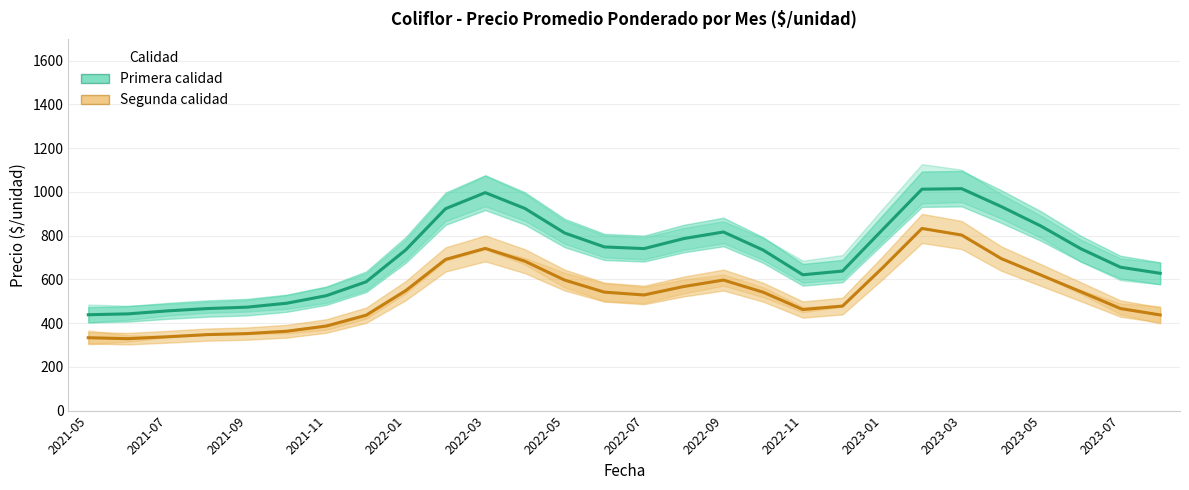

How many lines are shown in the chart?

2